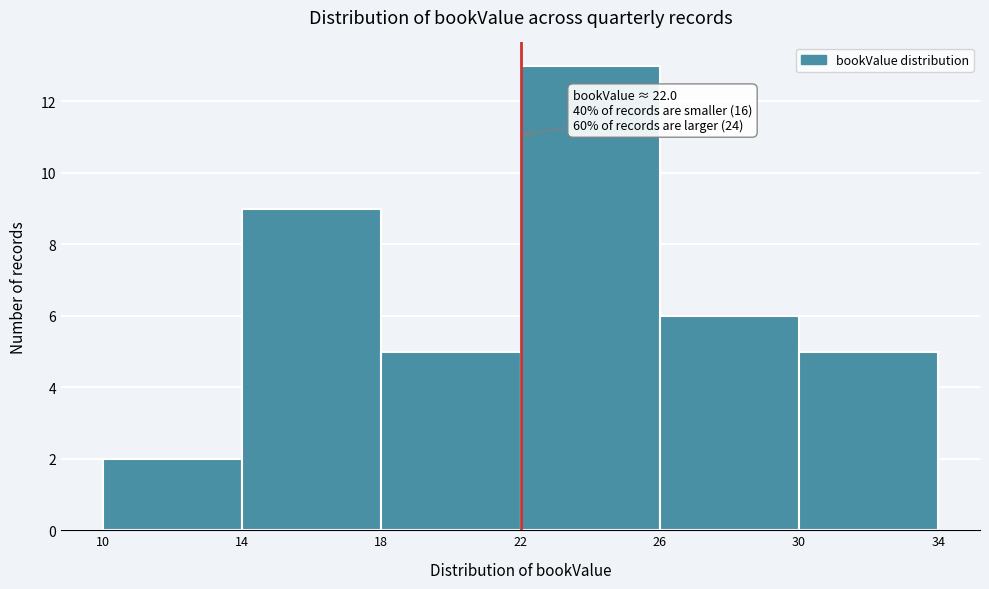

Which range on the x-axis has the tallest bar?

22 to 26